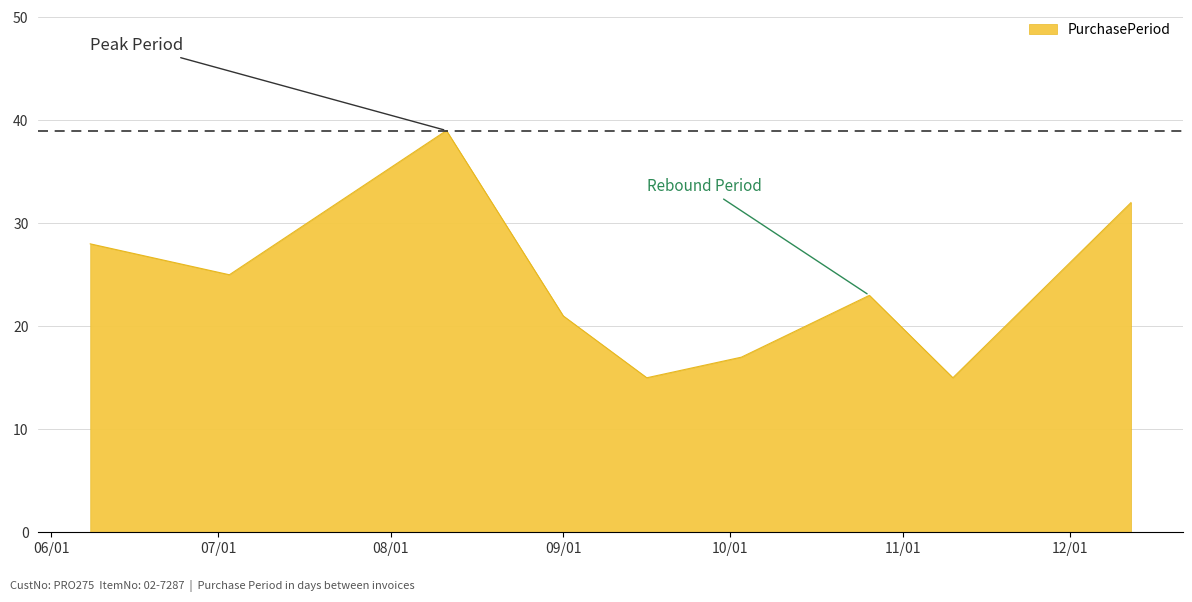

What is the greatest value displayed?

39